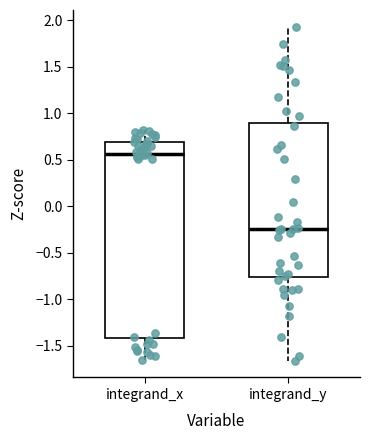

Where is the upper edge of the box for integrand_y on the y-axis? The values are not printed on the chart, so give them approximately, as read against the axis.

0.90